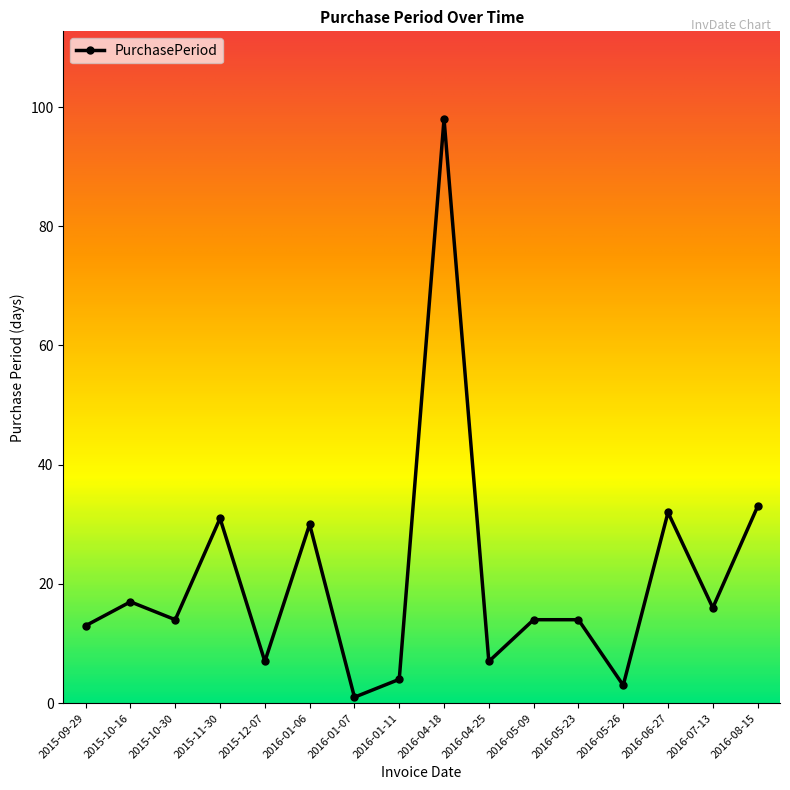

What is the difference between the maximum and minimum values?

97